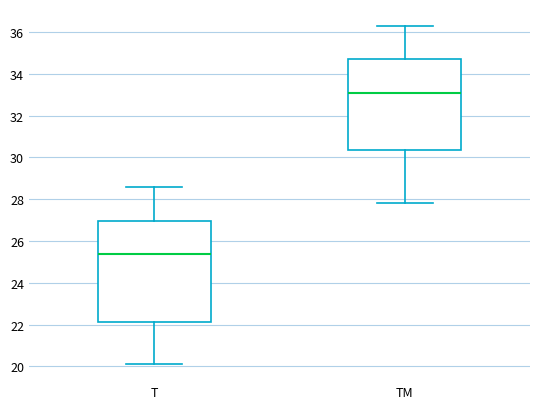

Reading left to right, transcribe this box plot: for each box, give where its median line is, the range the box spans, and where its two whiskers end, as read against the y-axis. The values are not printed on the chart, so give them approximately, as read against the axis.

T: median 25.4, box 22.2 to 27.0, whiskers 20.2 to 28.6
TM: median 33.2, box 30.4 to 34.8, whiskers 27.8 to 36.4